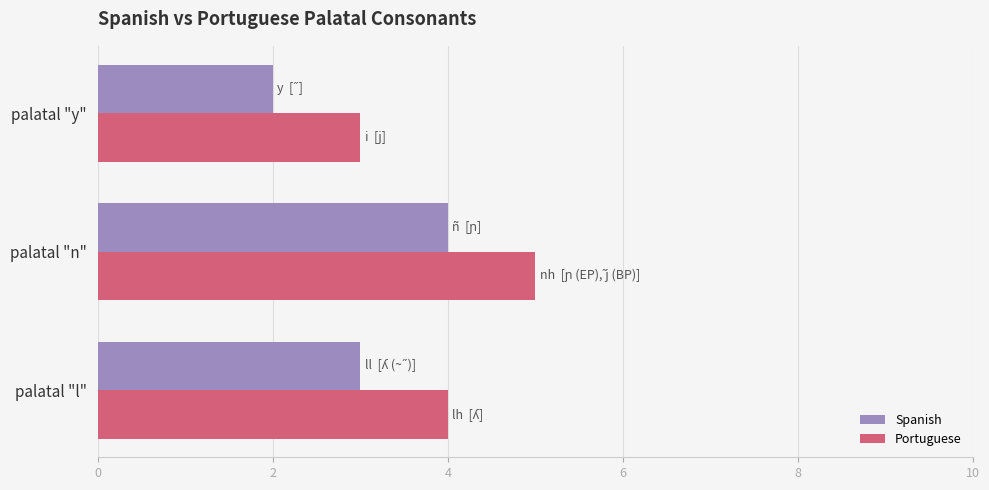

Rank the categories by Spanish value from lowest to highest.

palatal "y", palatal "l", palatal "n"